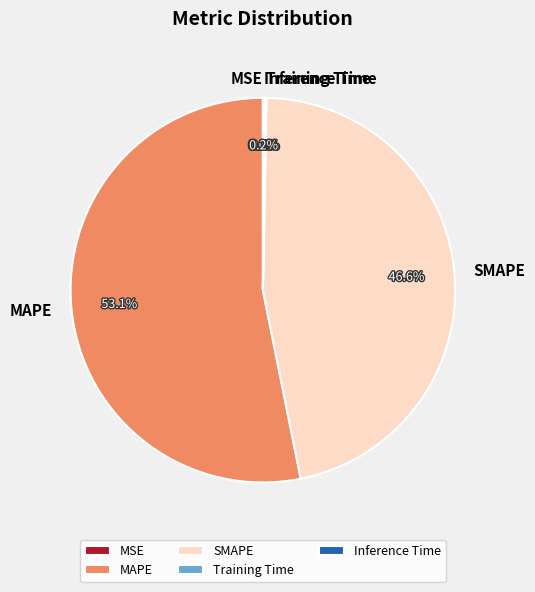

To the nearest percent, what portion does SMAPE represent?

47%